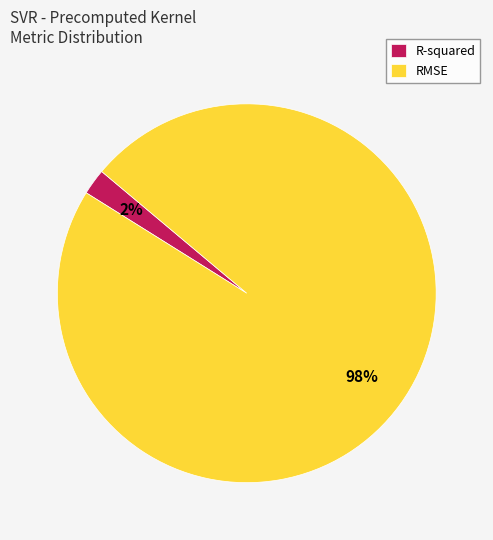

Which slice represents more than half of the pie?

RMSE